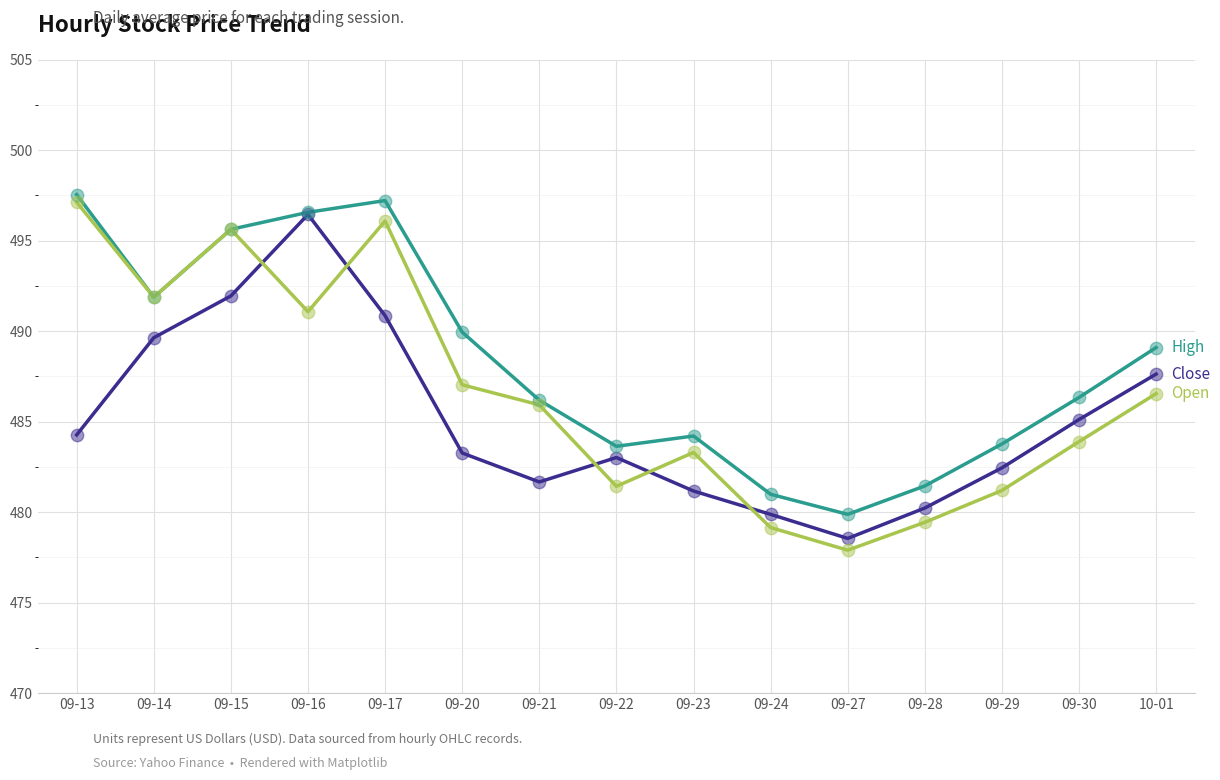

What is the spread (max minus min) of values at 09-17?

6.4